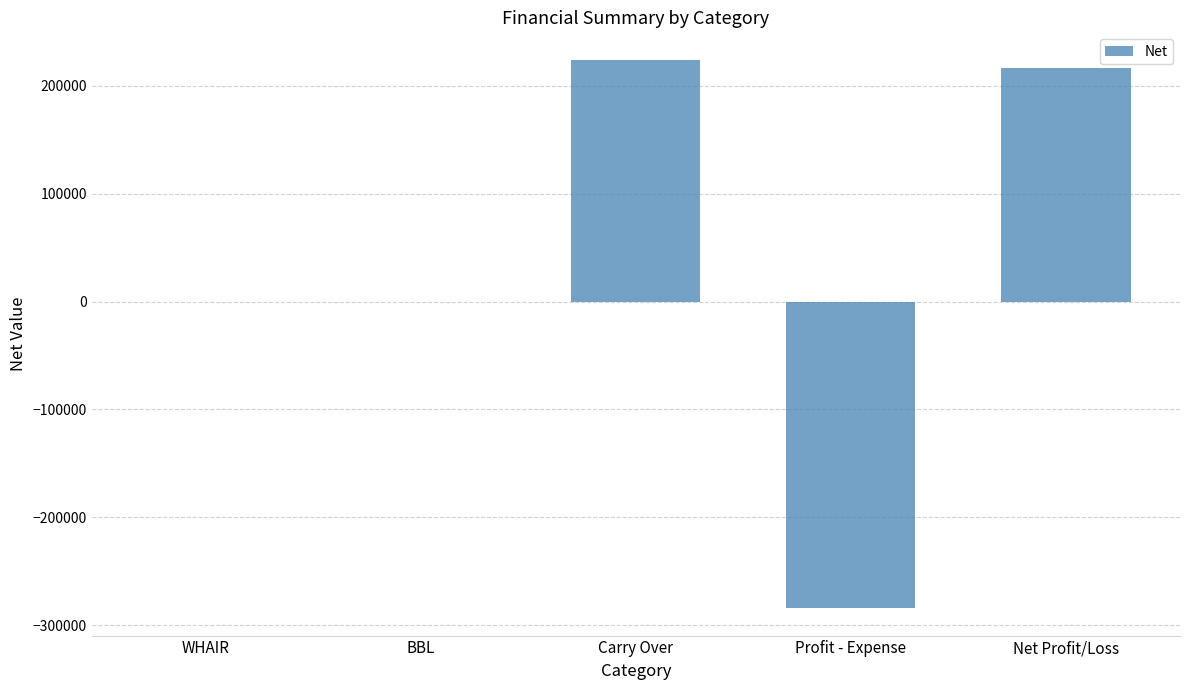

What is the approximate value at Profit - Expense?

-284352.9